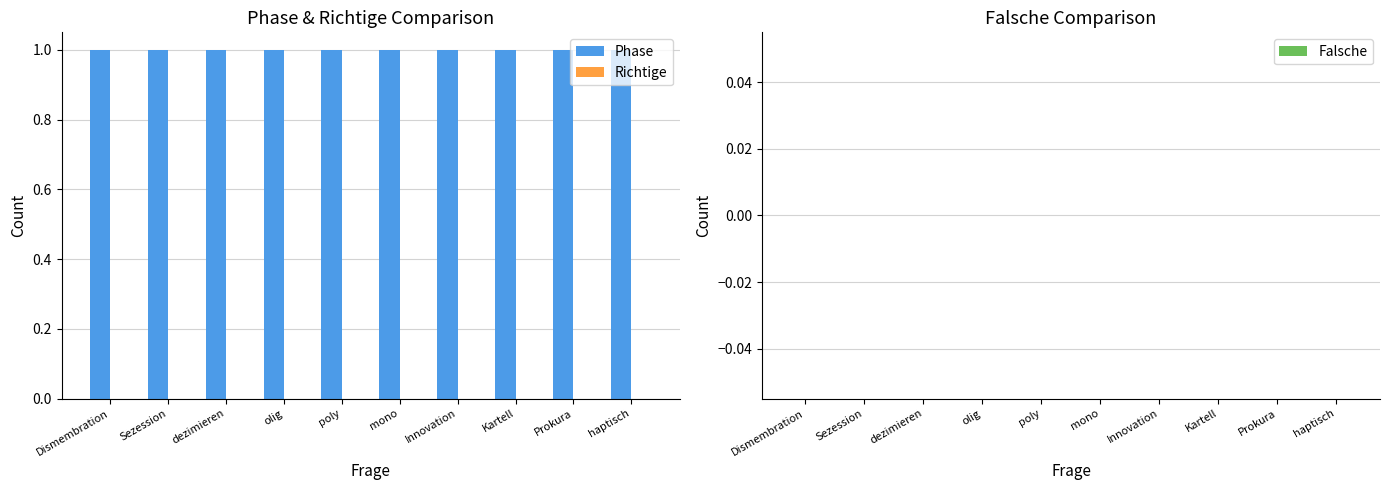

What are all the series names shown in the legend?

Phase, Richtige, Falsche